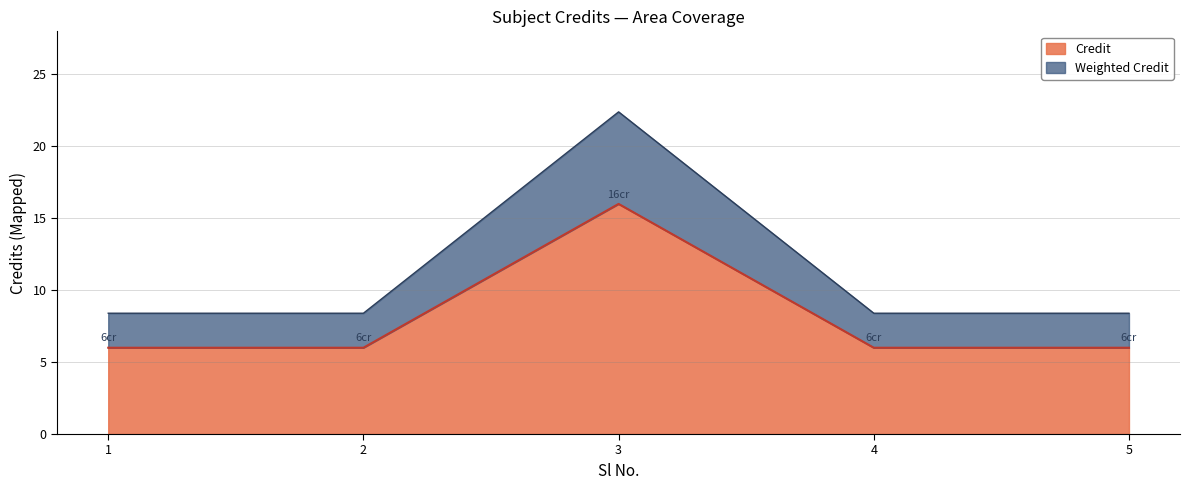

Count the values in the range 6 to 7.

4